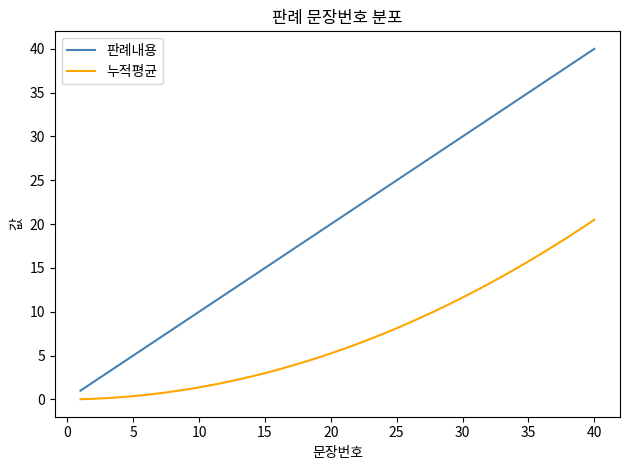

Which series has the widest spread of values?

판례내용